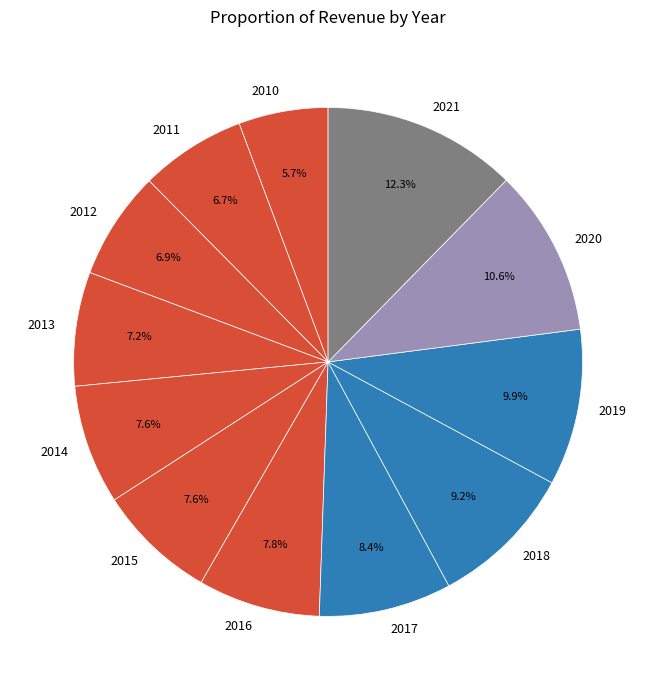

Approximately how many times larger is the value at 2020 compared to 2017?

1.3